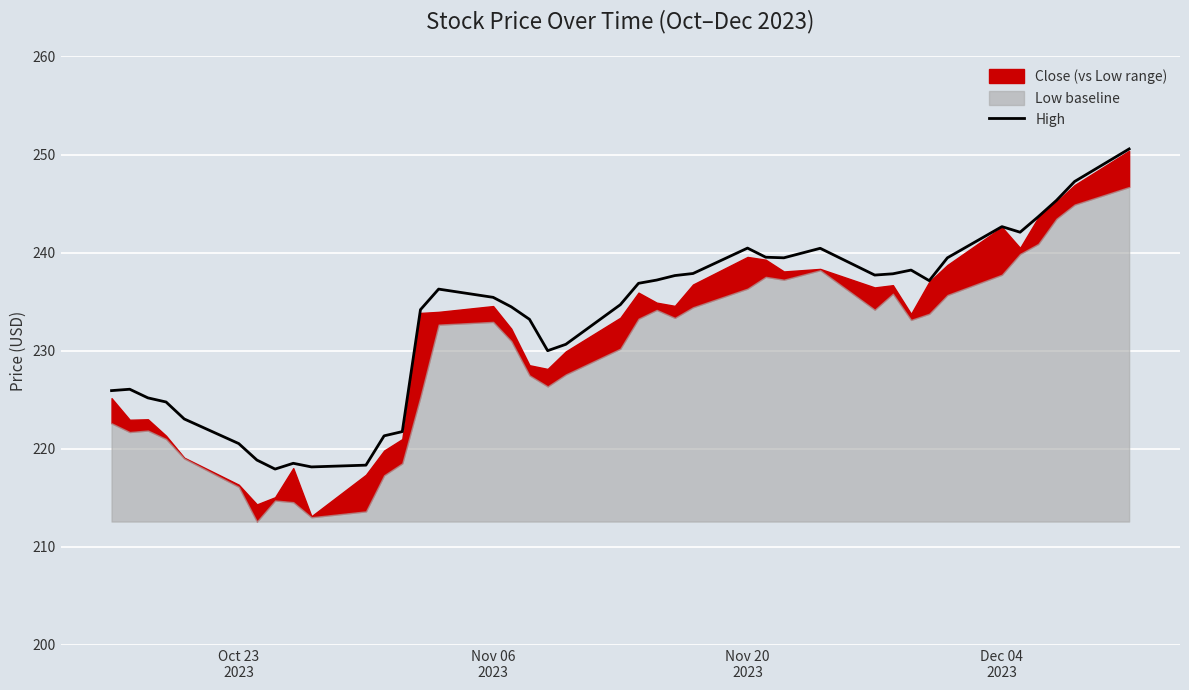

How many data points does each series have?

40